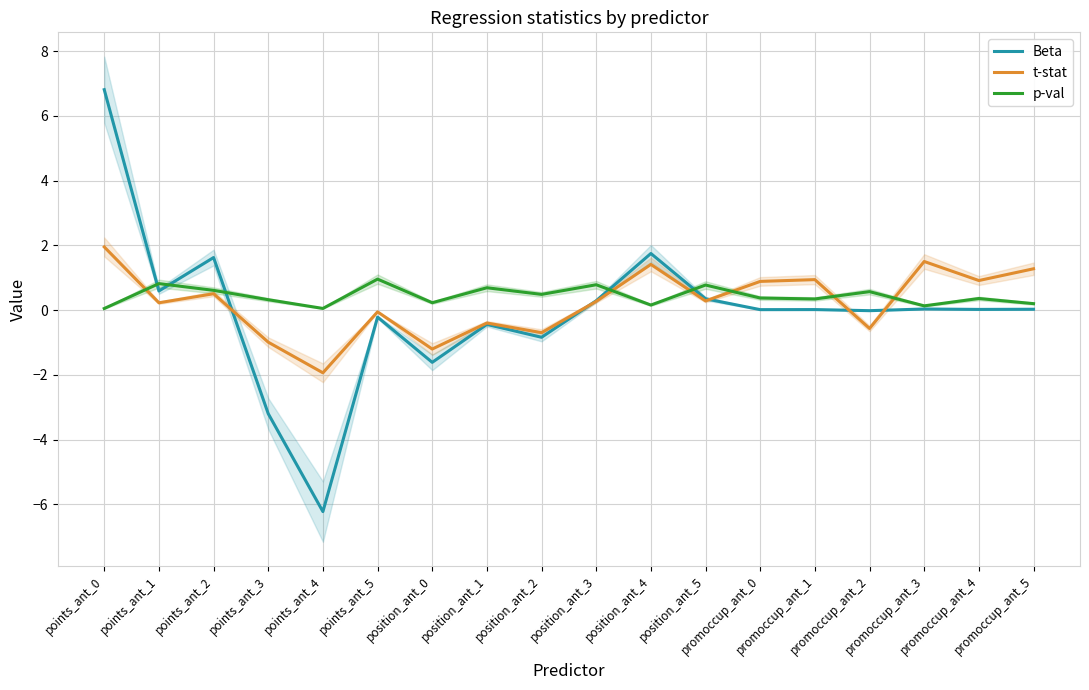

At how many categories does at least one series exceed 0?

18